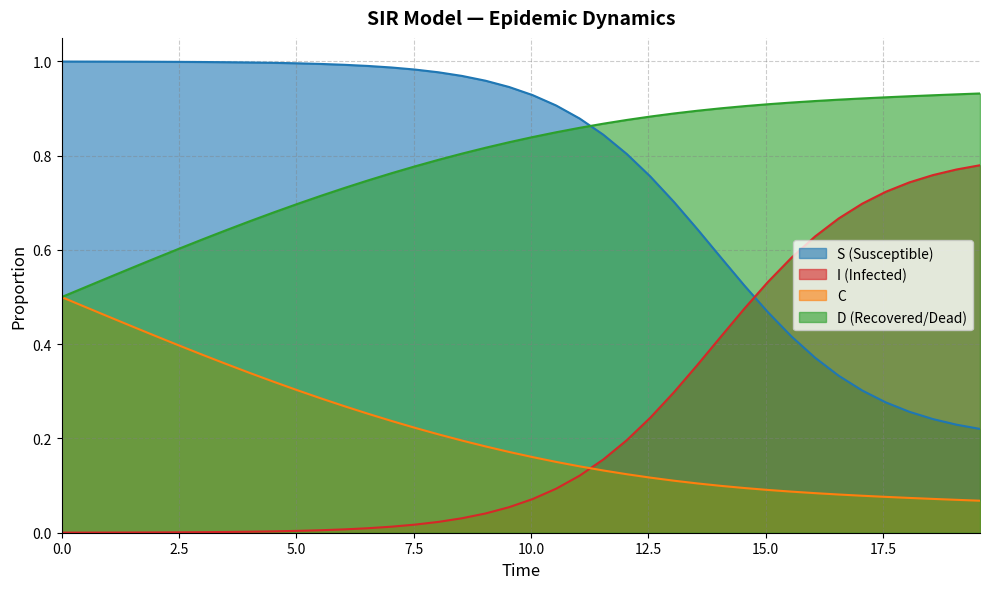

What is the difference between the second highest and minimum values in the S series?

0.8